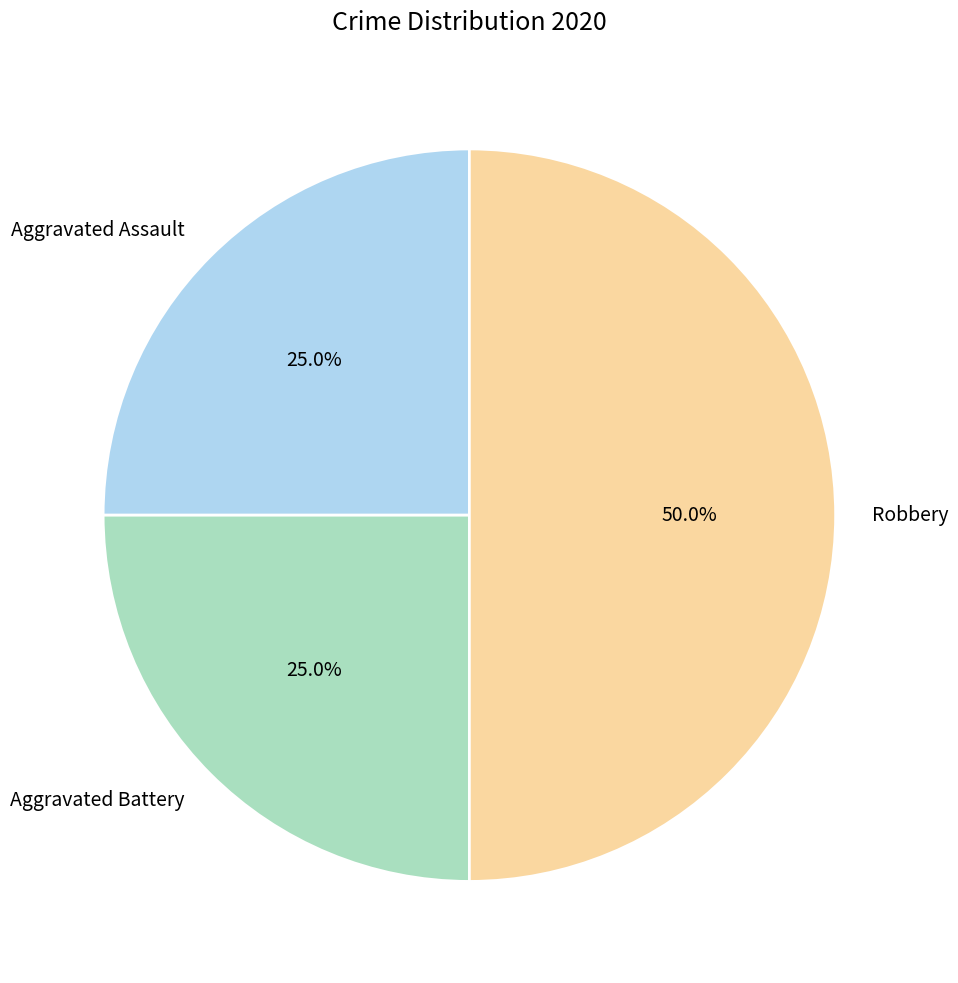

What is the ratio of the value at Aggravated Battery to the value at Robbery?

0.5